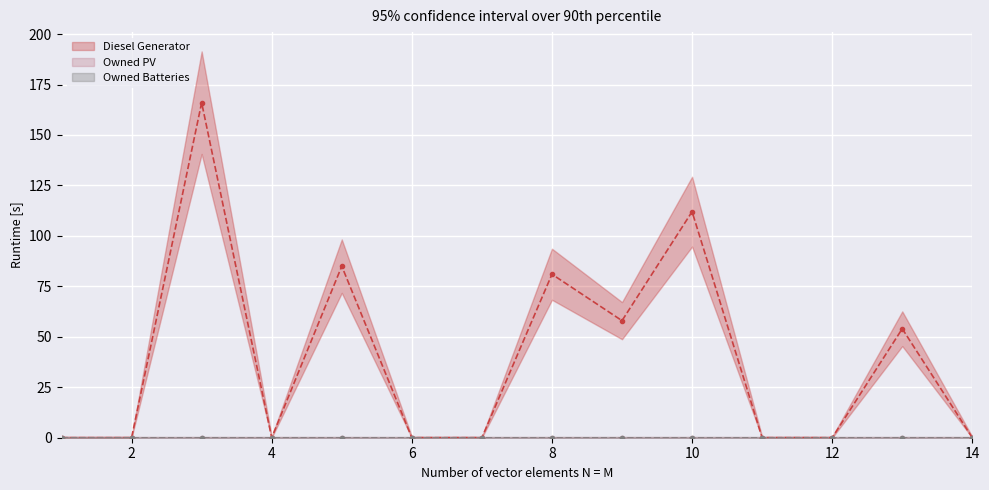

What is the value of the Diesel Generator point at the 5th from the left?

85